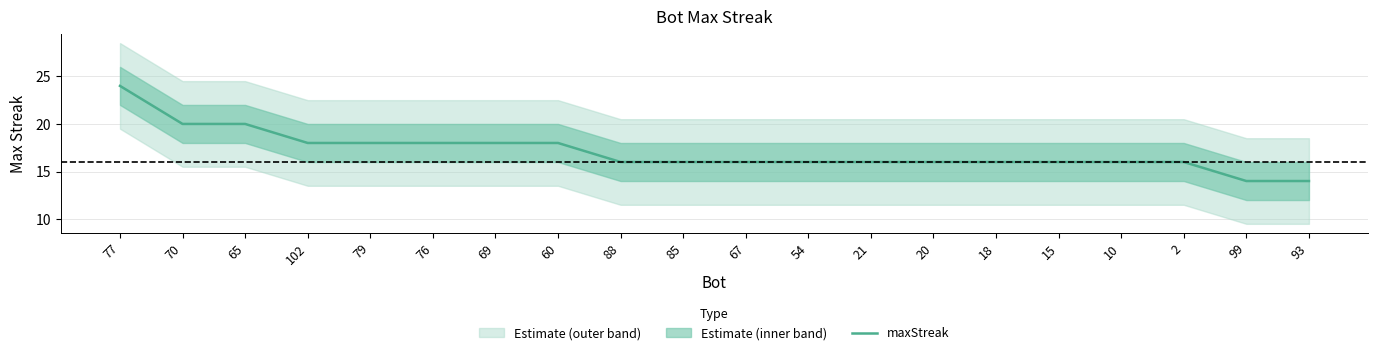

The chart shows a value of 23 at 88. True or false?

False